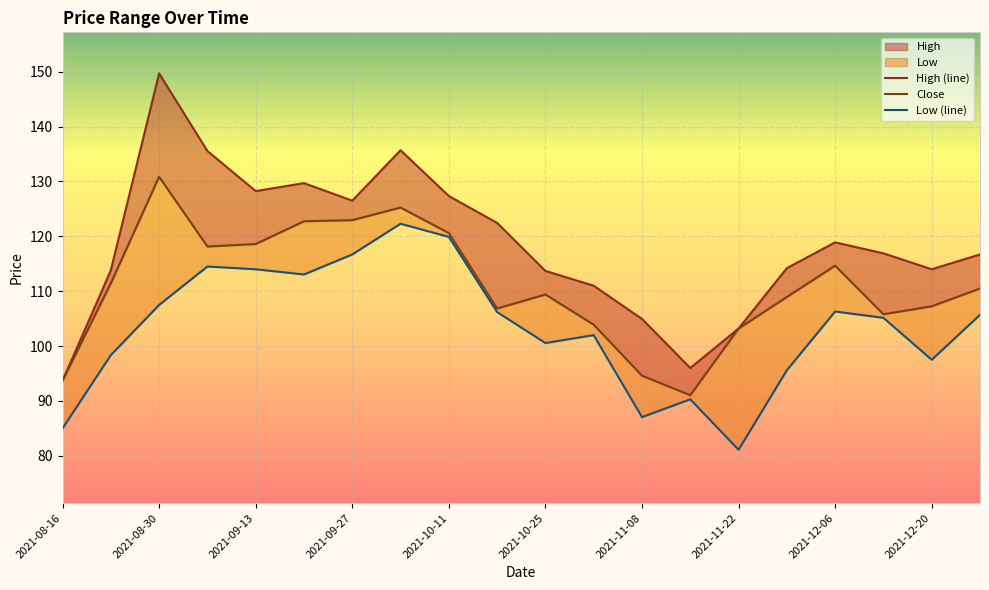

At which category does Close reach its first local valley?

2021-09-06